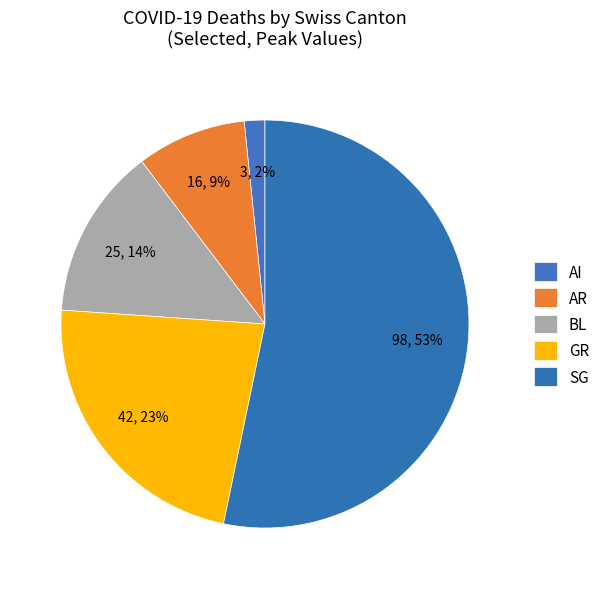

Rank the categories by value from lowest to highest.

AI, AR, BL, GR, SG